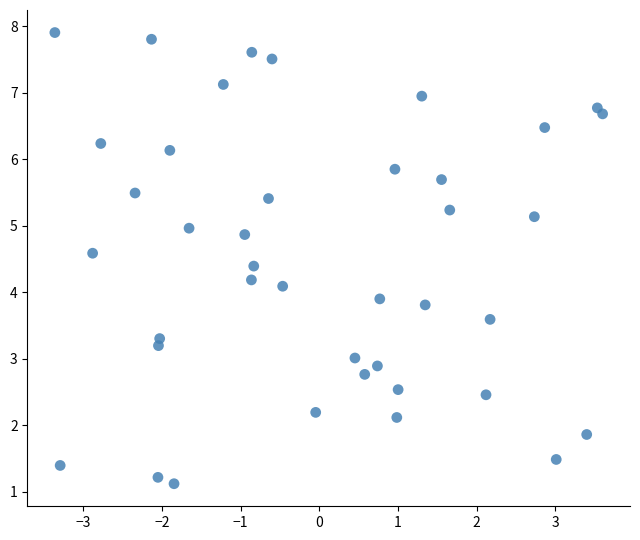

What is the range of X values (max minus min)?

7.0